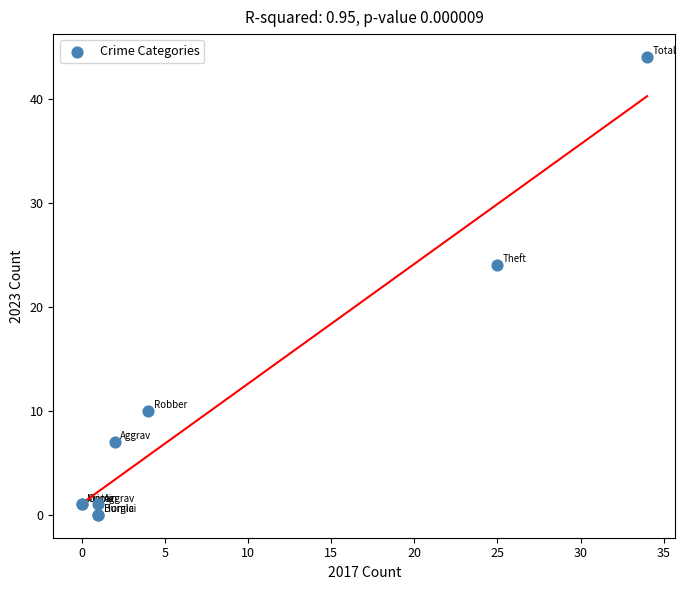

What Y value in the scatter plot is closest to 22?

24